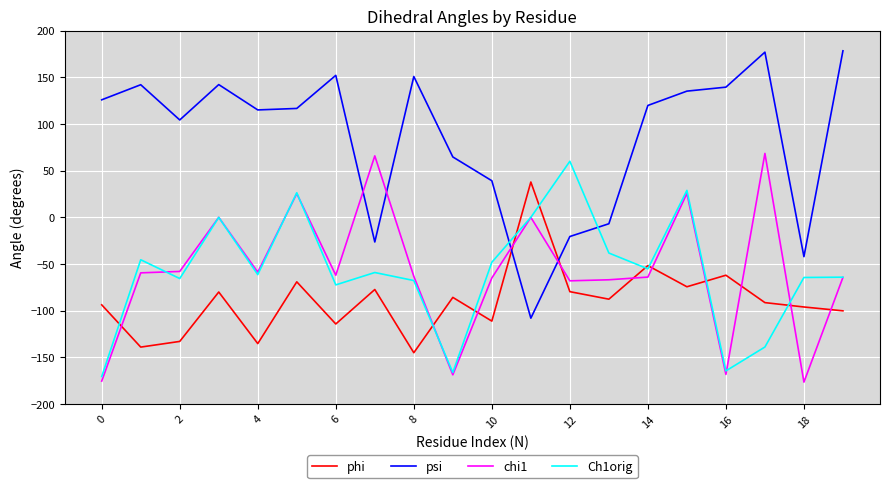

What are all the series names shown in the legend?

phi, psi, chi1, Ch1orig